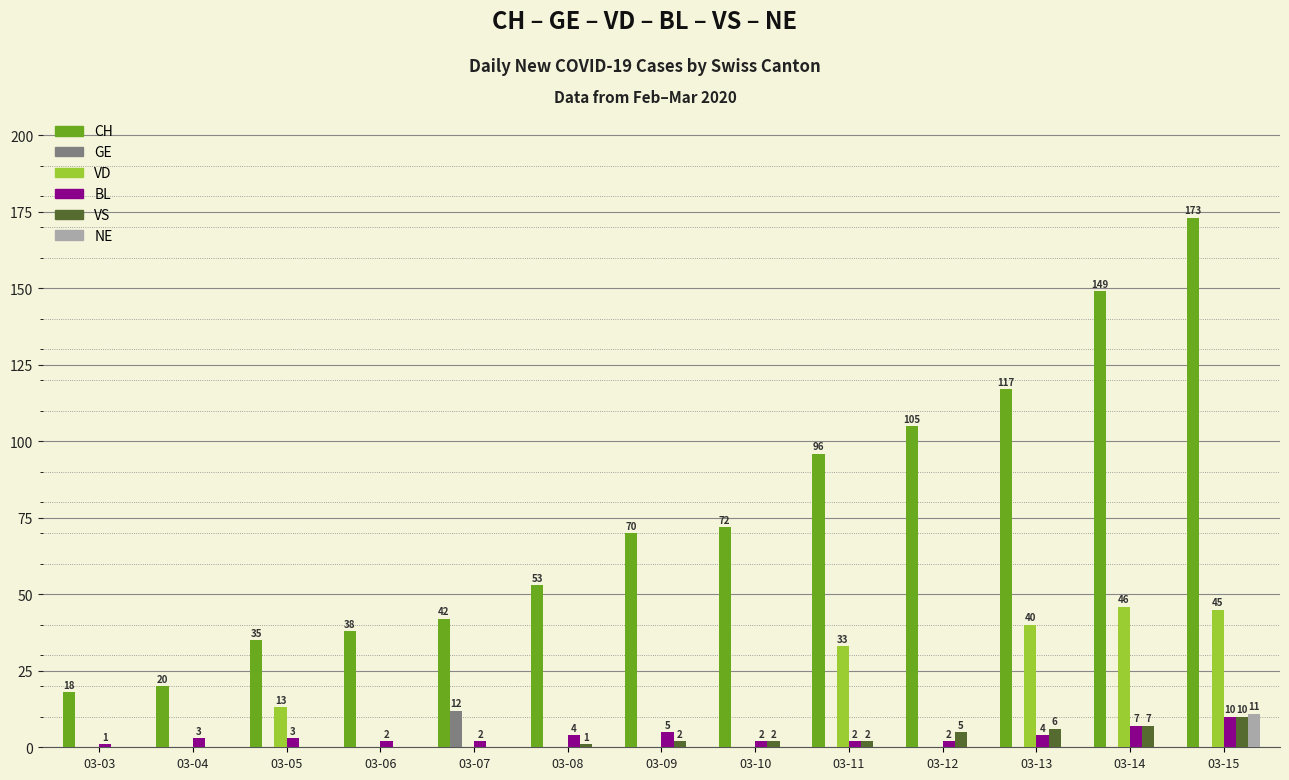

Reading left to right, list all the values displayed in this chart.

CH: 18	20	35	38	42	53	70	72	96	105	117	149	173
GE: 0	0	0	0	12	0	0	0	0	0	0	0	0
VD: 0	0	13	0	0	0	0	0	33	0	40	46	45
BL: 1	3	3	2	2	4	5	2	2	2	4	7	10
VS: 0	0	0	0	0	1	2	2	2	5	6	7	10
NE: 0	0	0	0	0	0	0	0	0	0	0	0	11